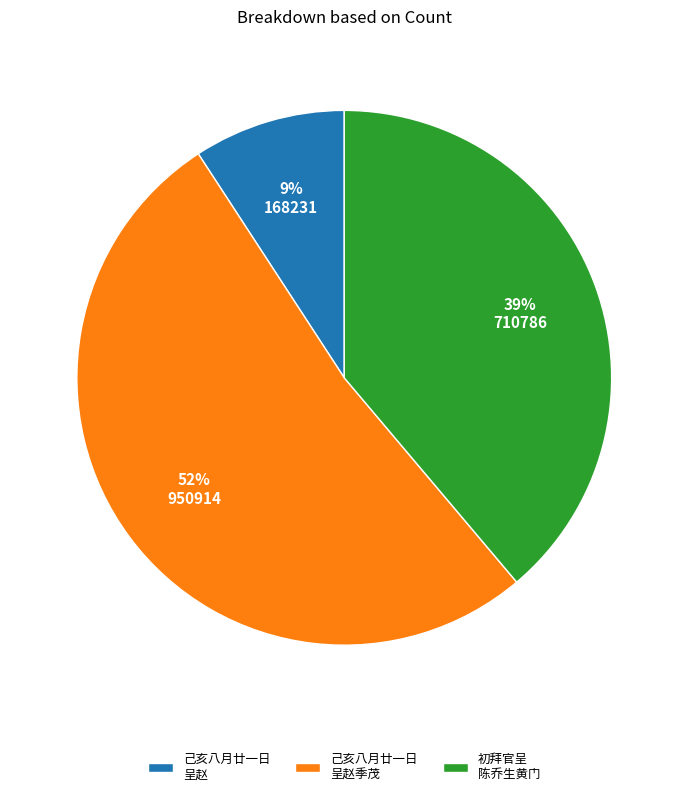

To the nearest percent, what is the average slice percentage?

33%